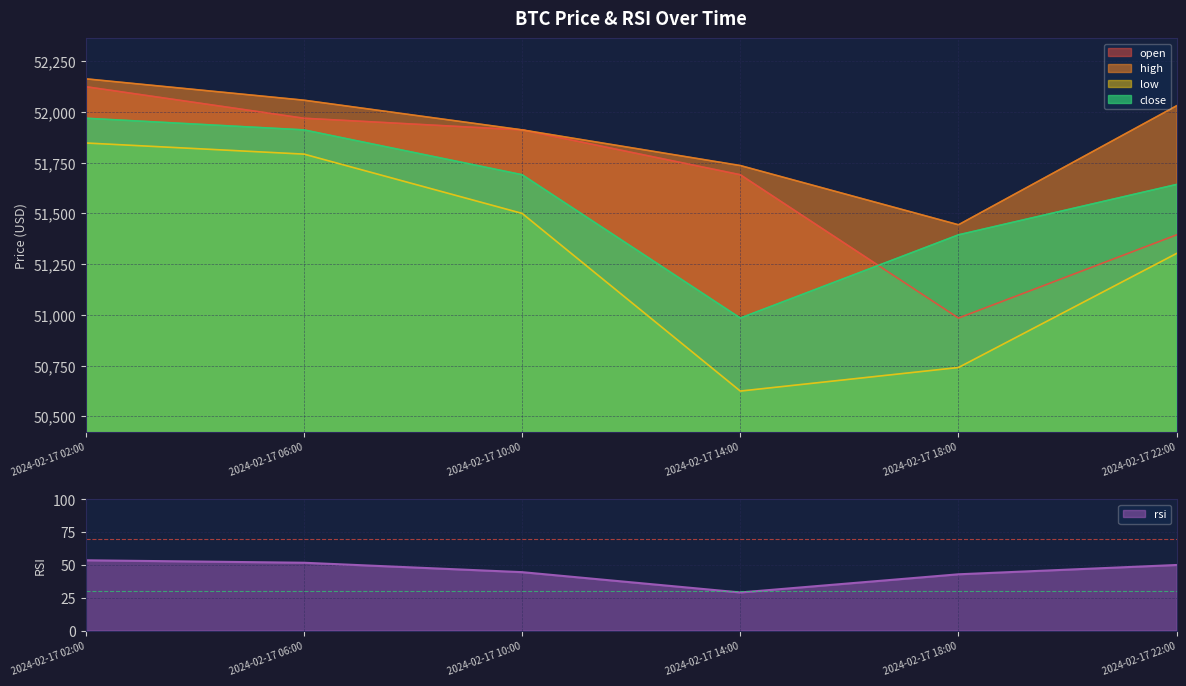

Reading left to right, transcribe all the data shown in this chart.

open: 2024-02-17 02:00=52124.1	2024-02-17 06:00=51968.8	2024-02-17 10:00=51911.3	2024-02-17 14:00=51690.5	2024-02-17 18:00=50984.6	2024-02-17 22:00=51394.4
high: 2024-02-17 02:00=52162.8	2024-02-17 06:00=52057.5	2024-02-17 10:00=51911.3	2024-02-17 14:00=51735.7	2024-02-17 18:00=51444.0	2024-02-17 22:00=52030.2
low: 2024-02-17 02:00=51846.8	2024-02-17 06:00=51792.0	2024-02-17 10:00=51500.0	2024-02-17 14:00=50625.0	2024-02-17 18:00=50741.1	2024-02-17 22:00=51303.0
close: 2024-02-17 02:00=51968.8	2024-02-17 06:00=51911.3	2024-02-17 10:00=51690.5	2024-02-17 14:00=50984.6	2024-02-17 18:00=51394.4	2024-02-17 22:00=51642.6
rsi: 2024-02-17 02:00=53.5	2024-02-17 06:00=51.7	2024-02-17 10:00=44.5	2024-02-17 14:00=29.0	2024-02-17 18:00=42.9	2024-02-17 22:00=50.0